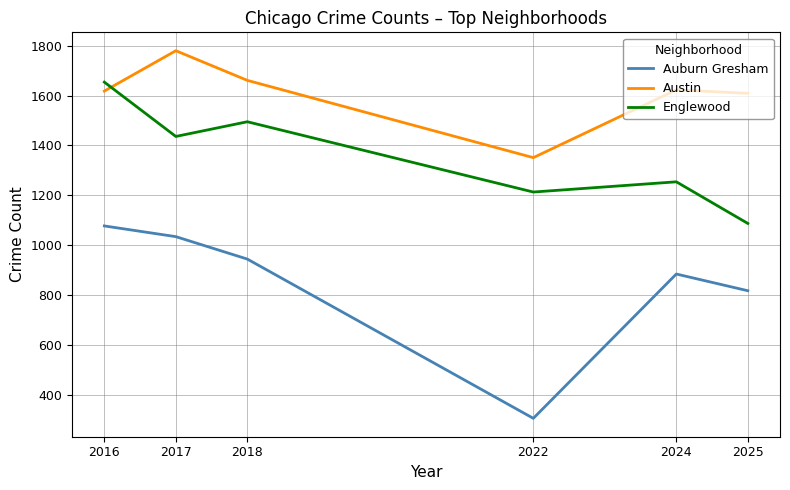

What is the maximum value shown in the chart?

1780